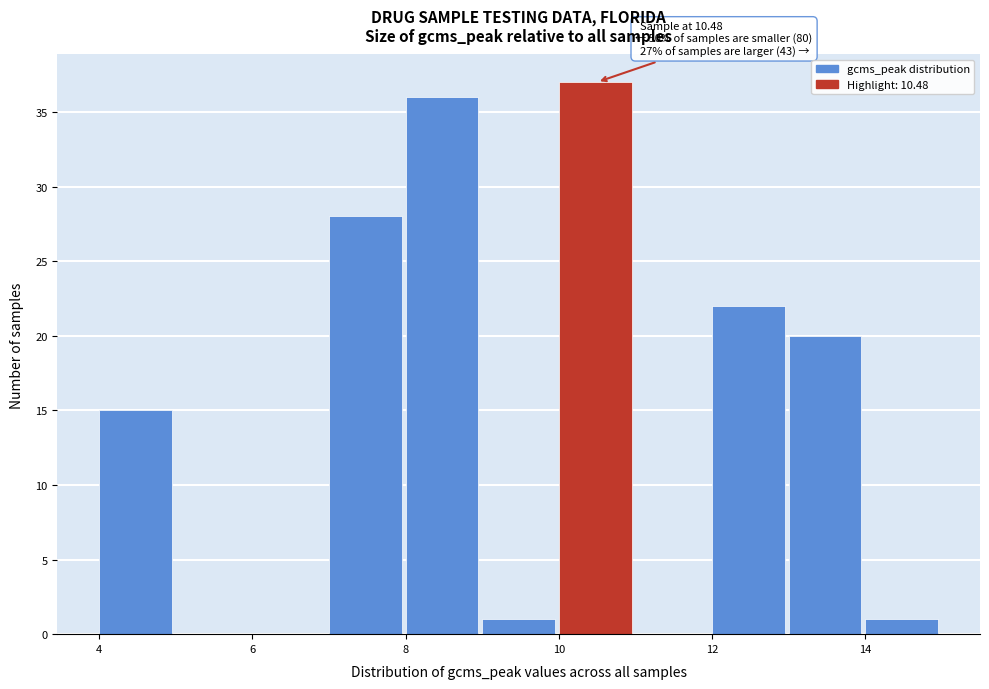

Which range on the x-axis has the tallest bar?

10 to 11